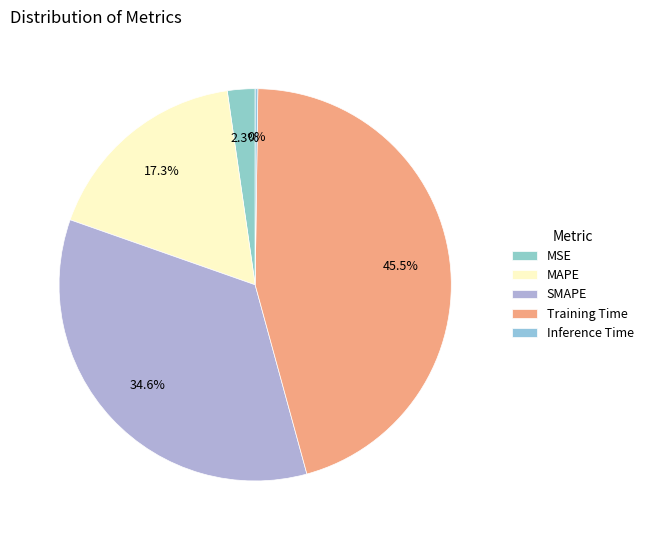

Count the number of slices in the pie.

5